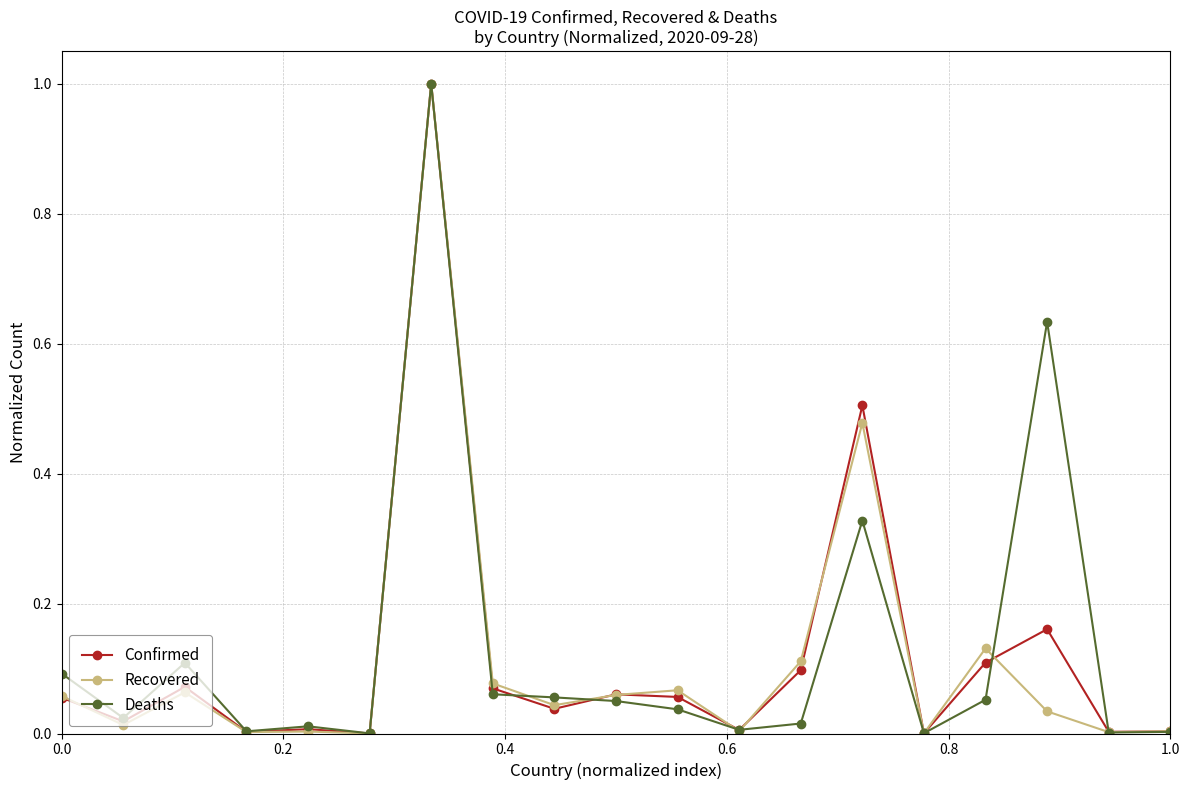

What is the greatest value displayed?

1.0